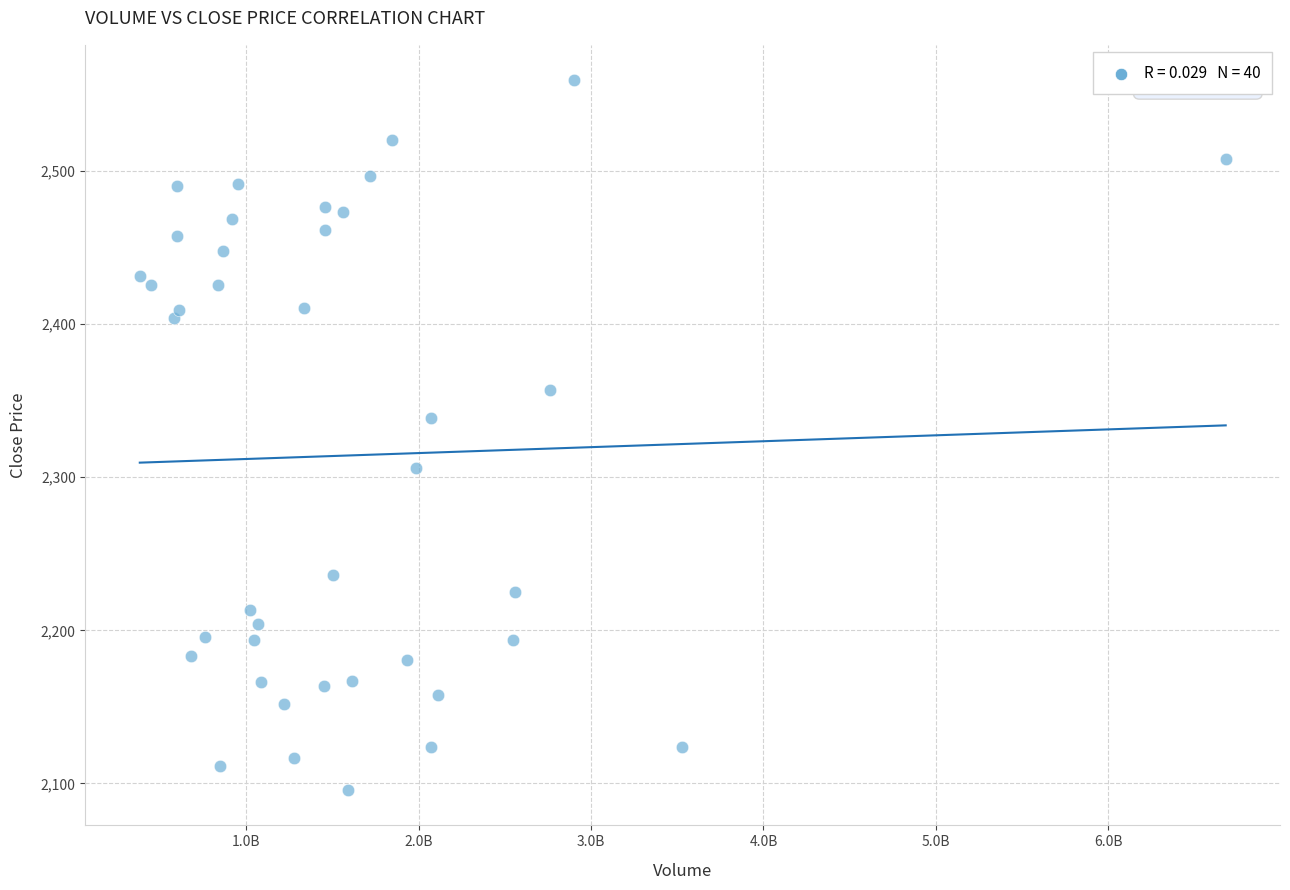

What Y value in the scatter plot is closest to 2327?

2339.0